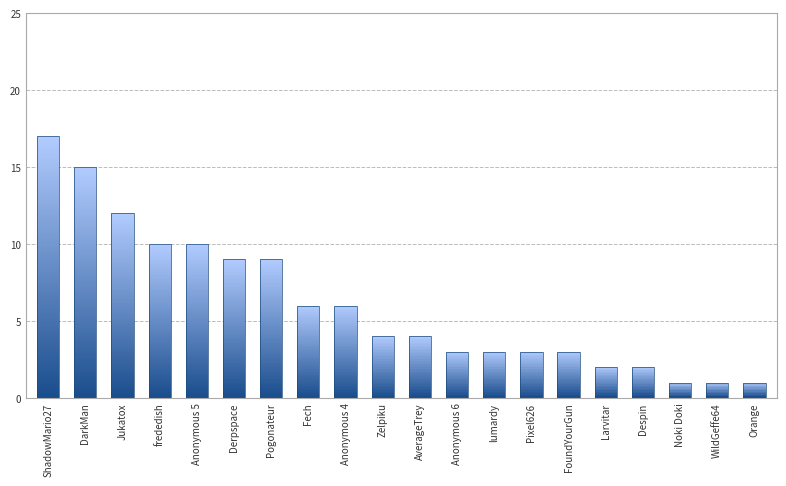

What is the value of the 3rd bar from the left?

12